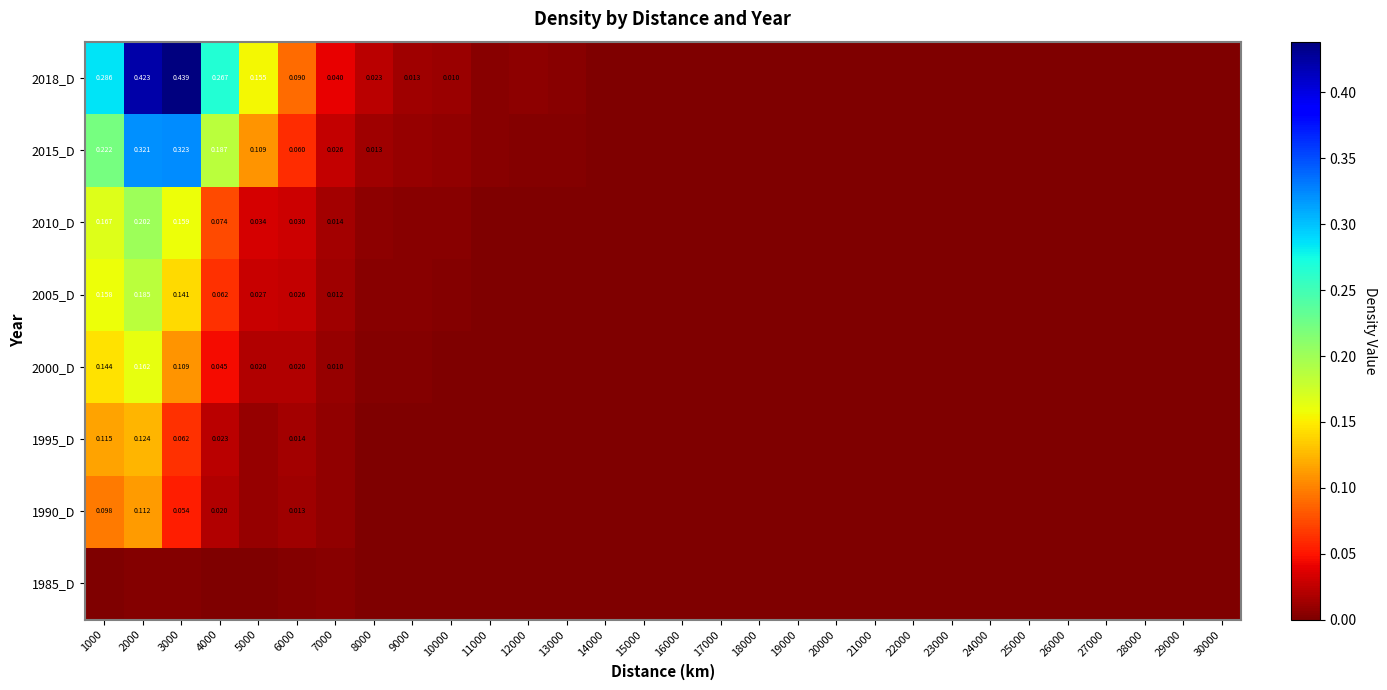

How many values in 1990_D are above zero?

24